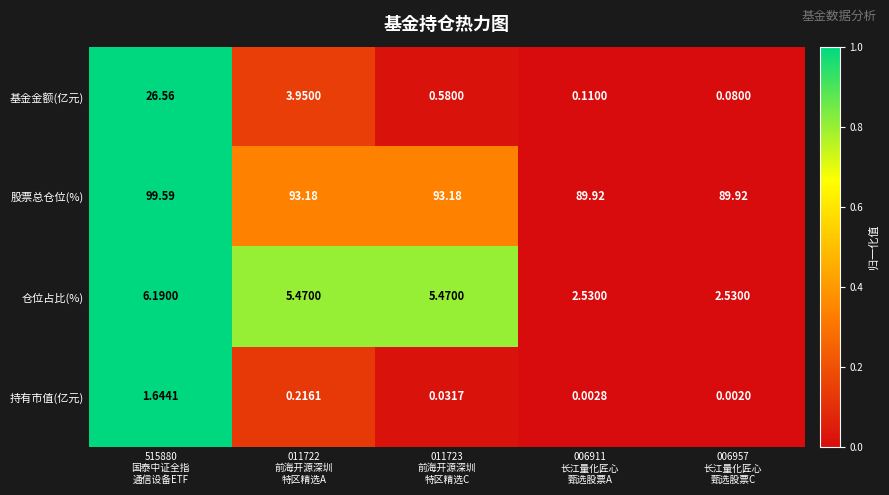

Rank the series by their maximum value, from lowest to highest.

持有市值(亿元), 仓位占比(%), 基金金额(亿元), 股票总仓位(%)